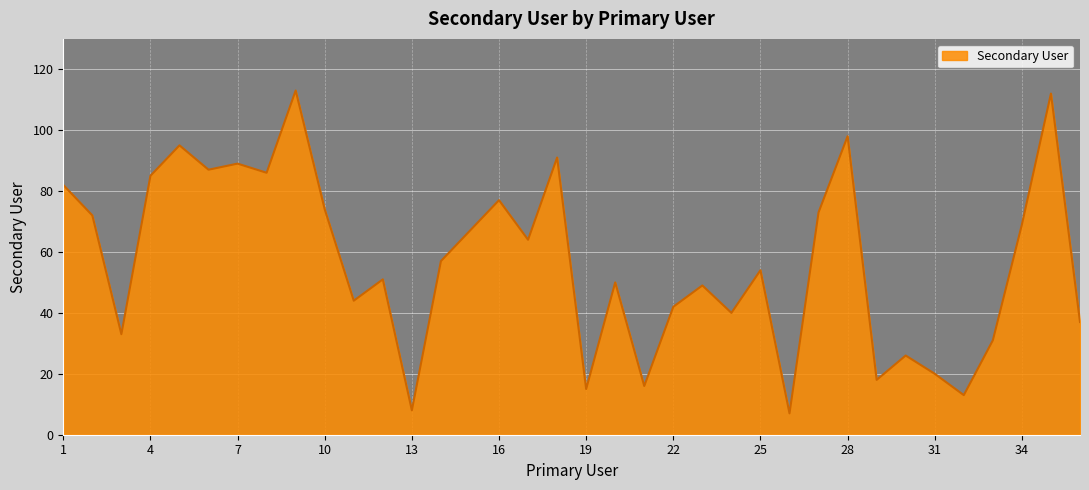

What is the greatest value displayed?

113